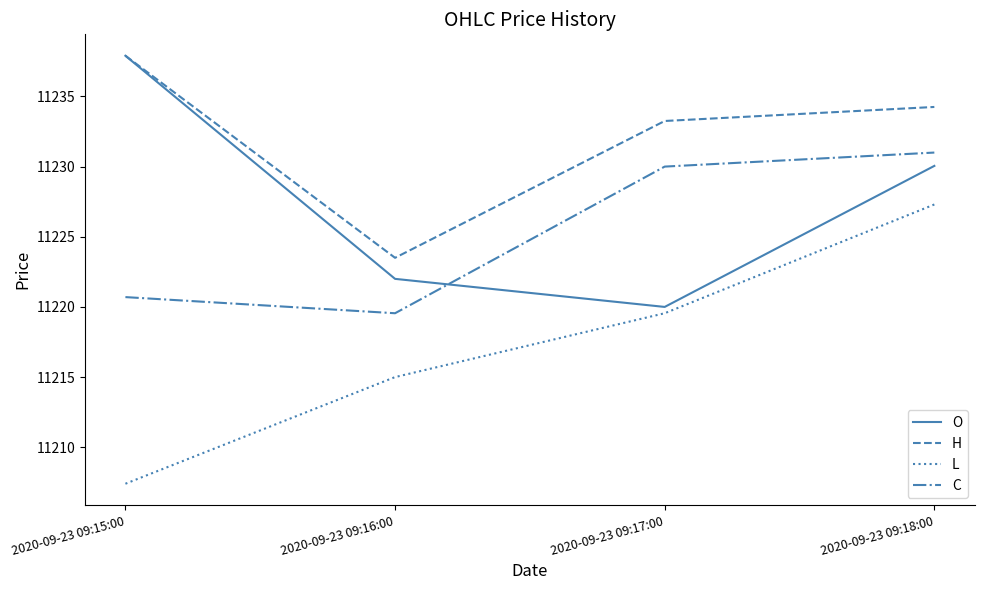

The O series shows 17890.3 at 2020-09-23 09:17:00. True or false?

False